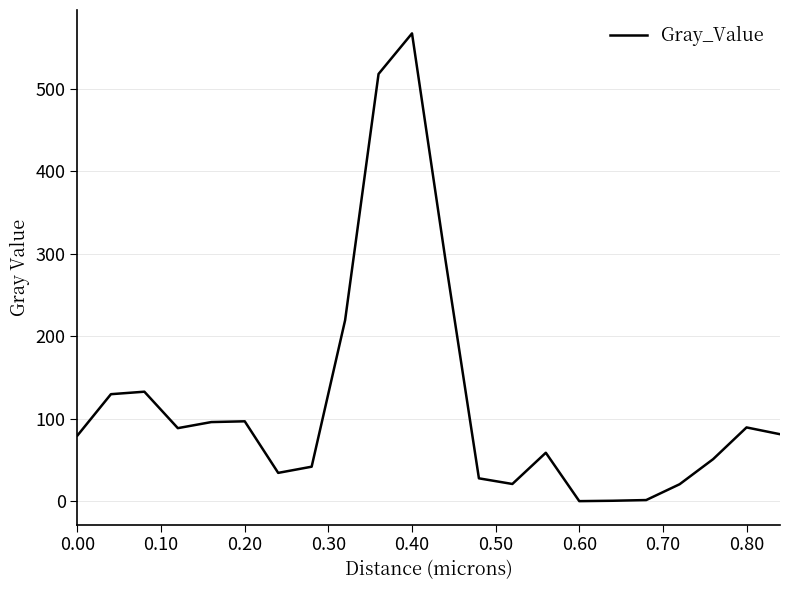

True or false: the data has more than 2 interior local peaks.

True